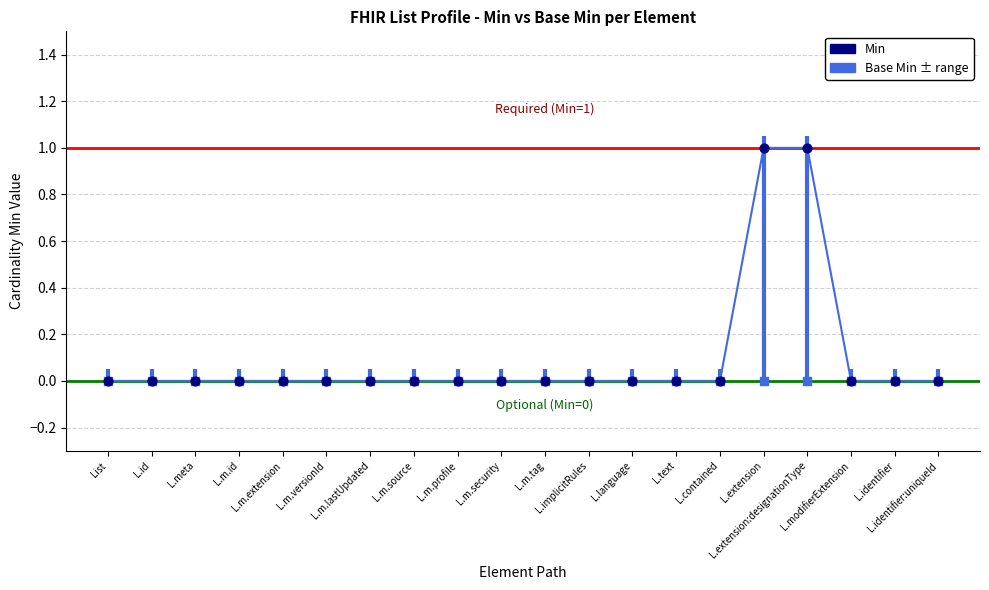

What are all the series names shown in the legend?

Min, Base Min